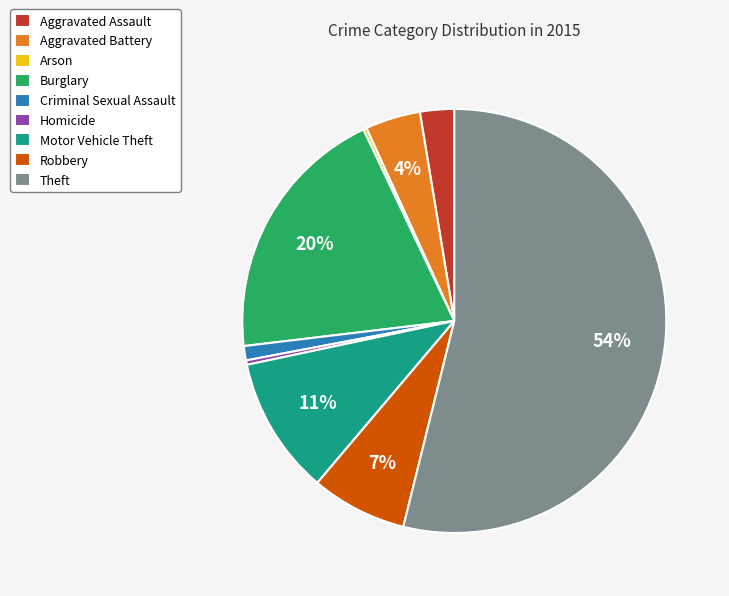

The Criminal Sexual Assault slice represents 1% of the pie. True or false?

True